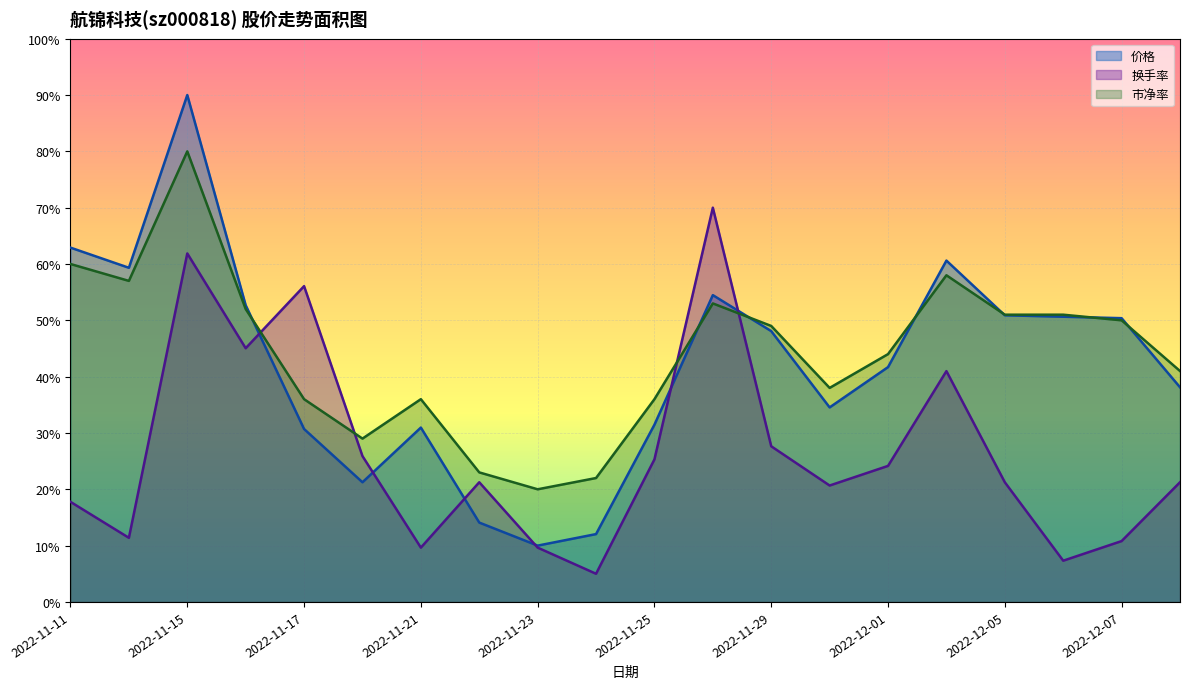

Where is the first local minimum for 换手率?

2022-11-14